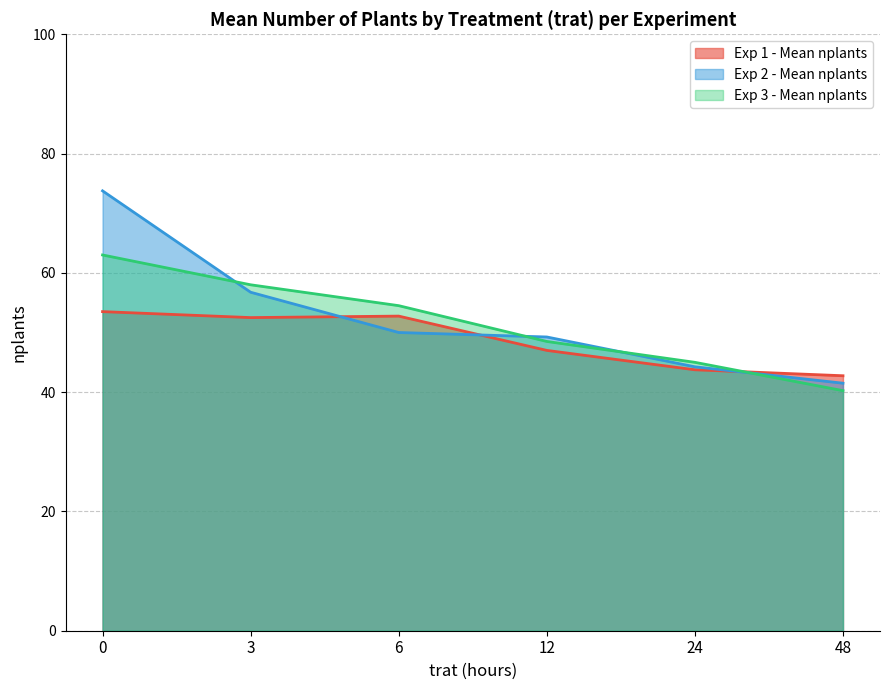

Which category has the lowest value in the Exp 1 - Mean nplants series?

48